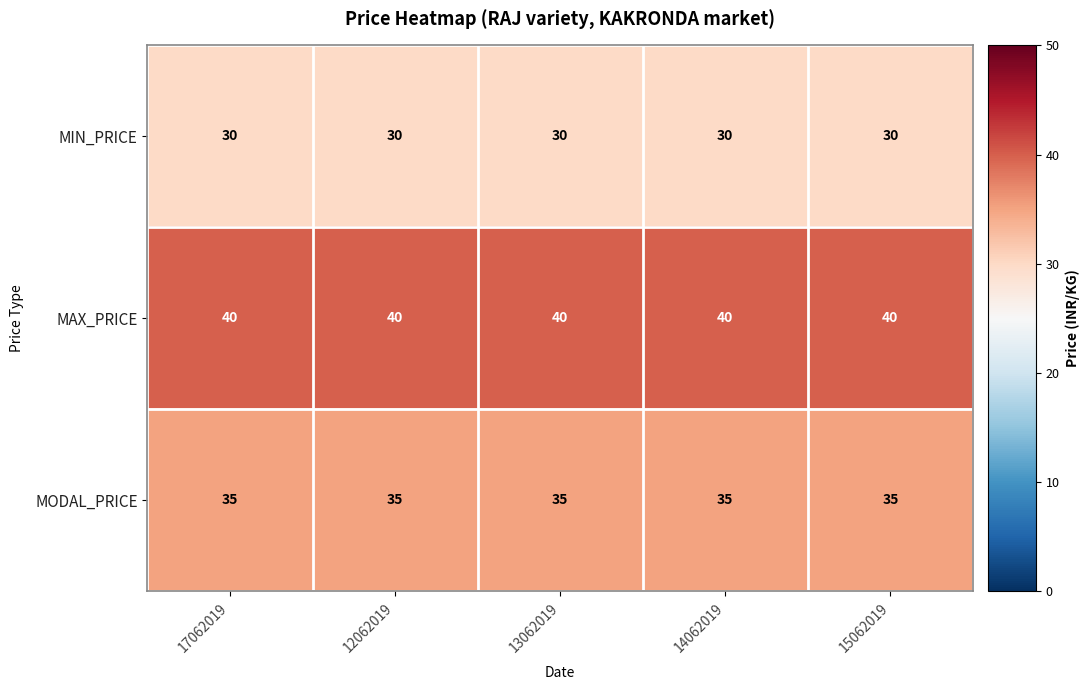

What is the spread (max minus min) of values at 13062019?

10